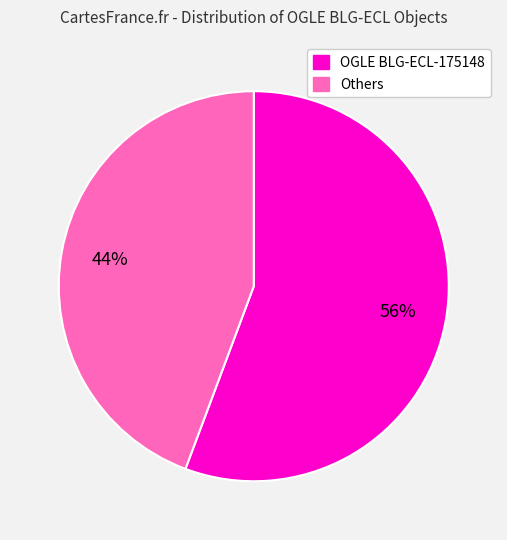

Is there a majority slice in this chart?

Yes